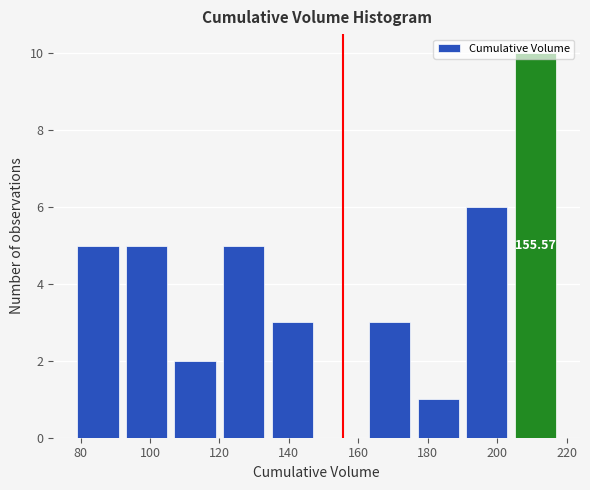

Over which range of the x-axis is the bar tallest?

204 to 218